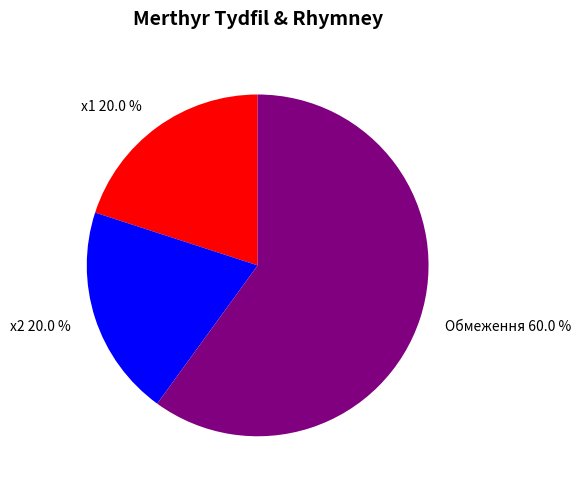

To the nearest percent, what percentage of the pie is Обмеження?

60%